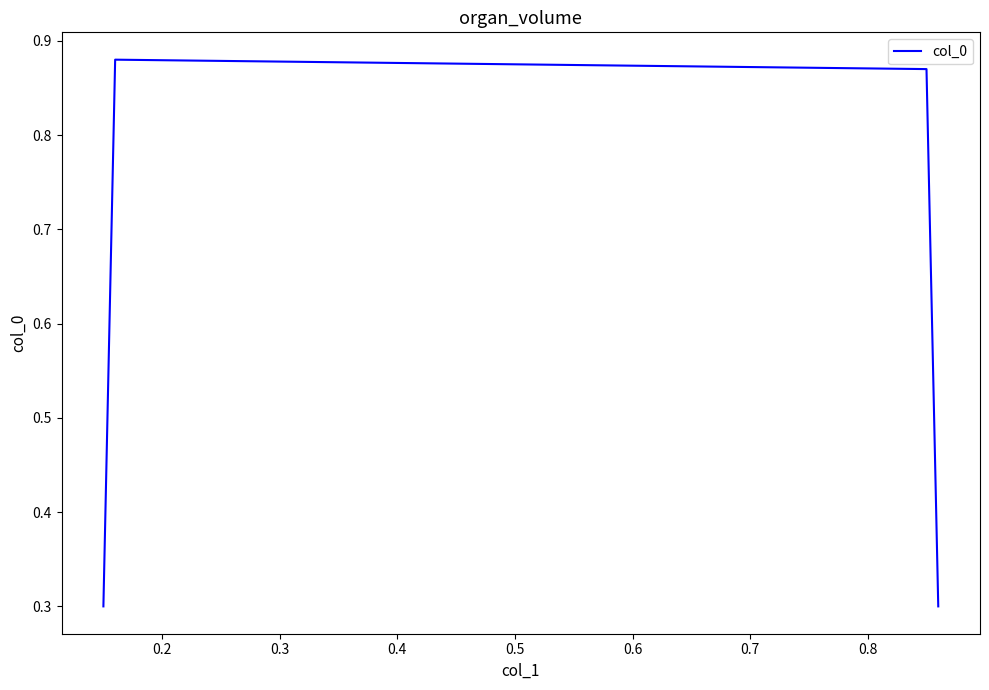

What is the average value?

0.6